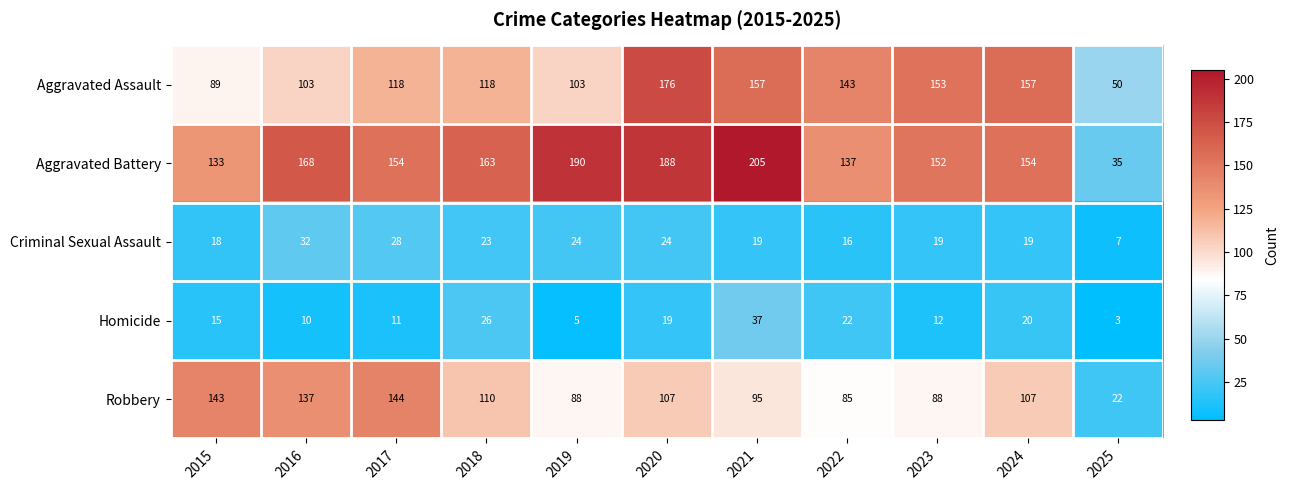

Which series has the widest spread of values?

Aggravated Battery